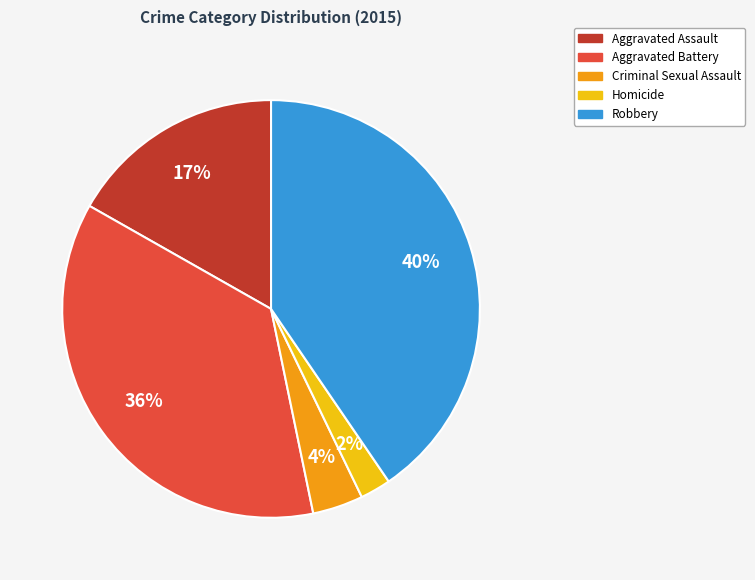

Does Aggravated Assault account for over 50% of the chart?

No